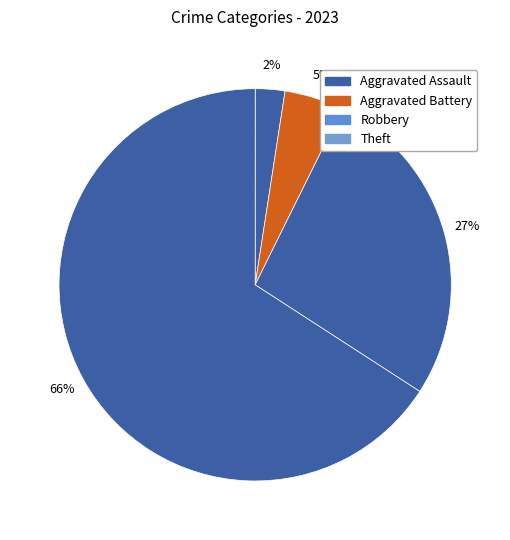

How many slices are in this pie chart?

4